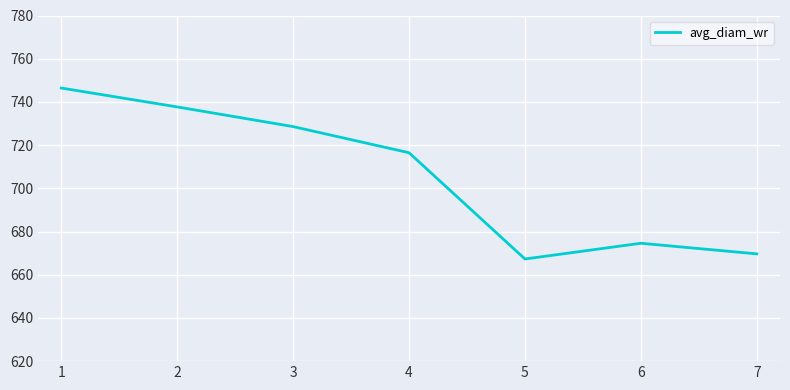

How many values are below 716?

3